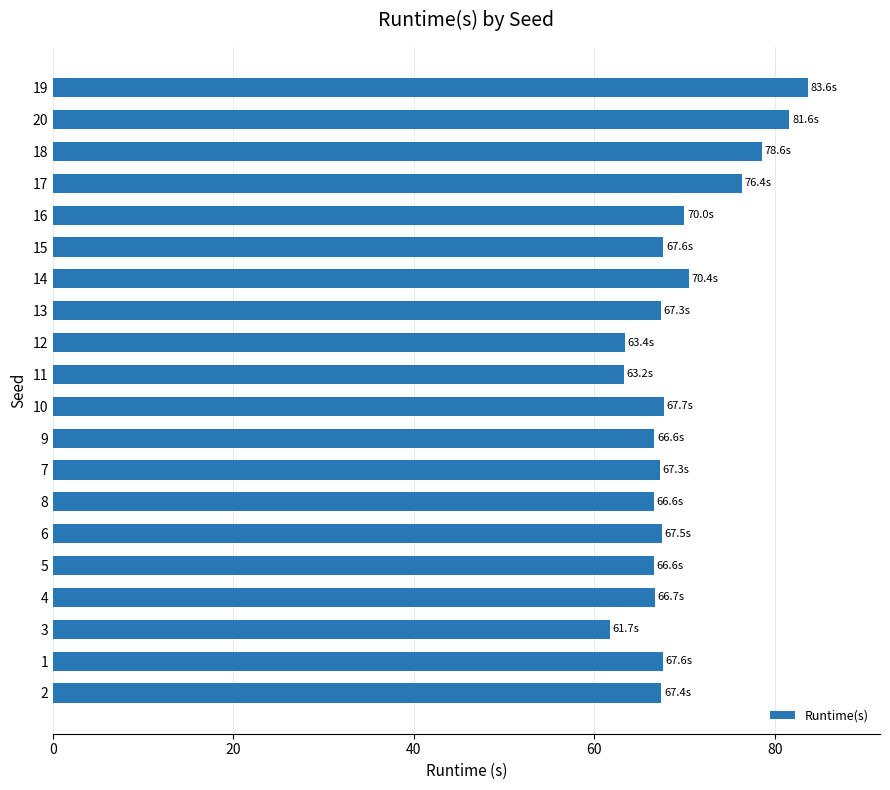

What is the average value?

69.4